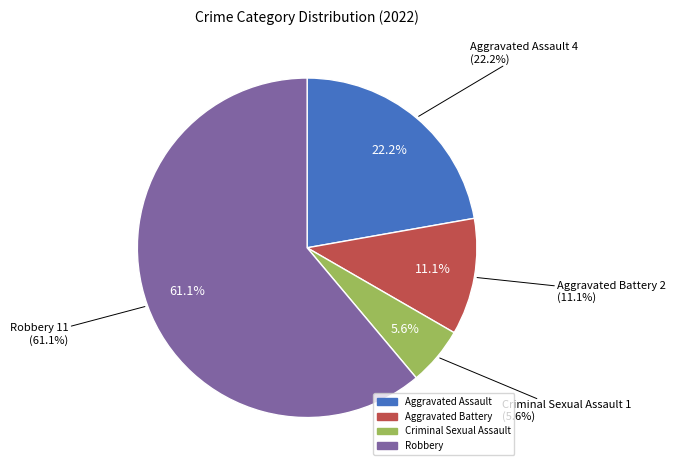

What portion of the pie excludes Aggravated Assault?

77.8%